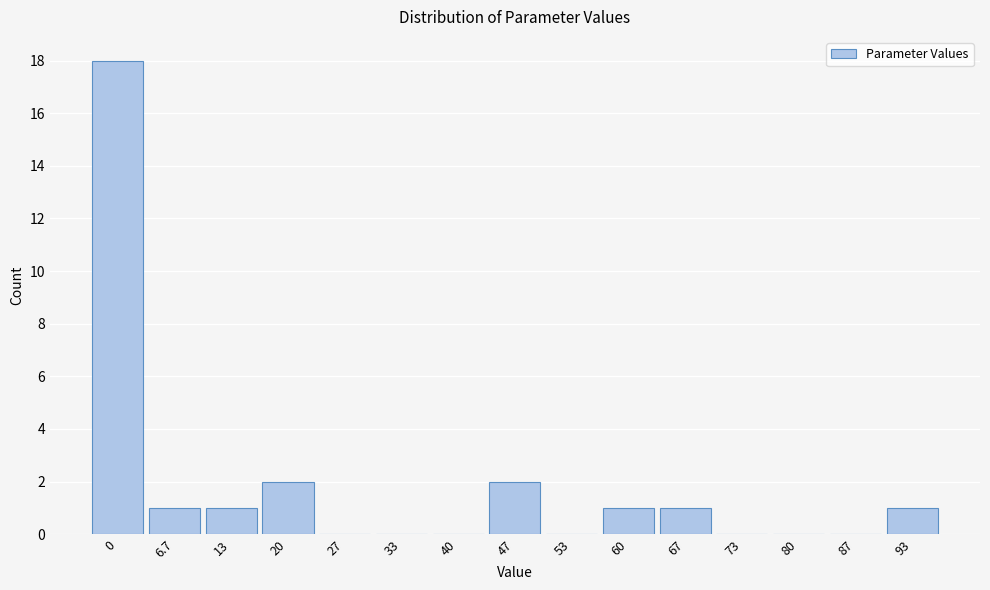

Reading right to left, list all the values displayed in this chart.

93=1	87=0	80=0	73=0	67=1	60=1	53=0	47=2	40=0	33=0	27=0	20=2	13=1	6.7=1	0=18